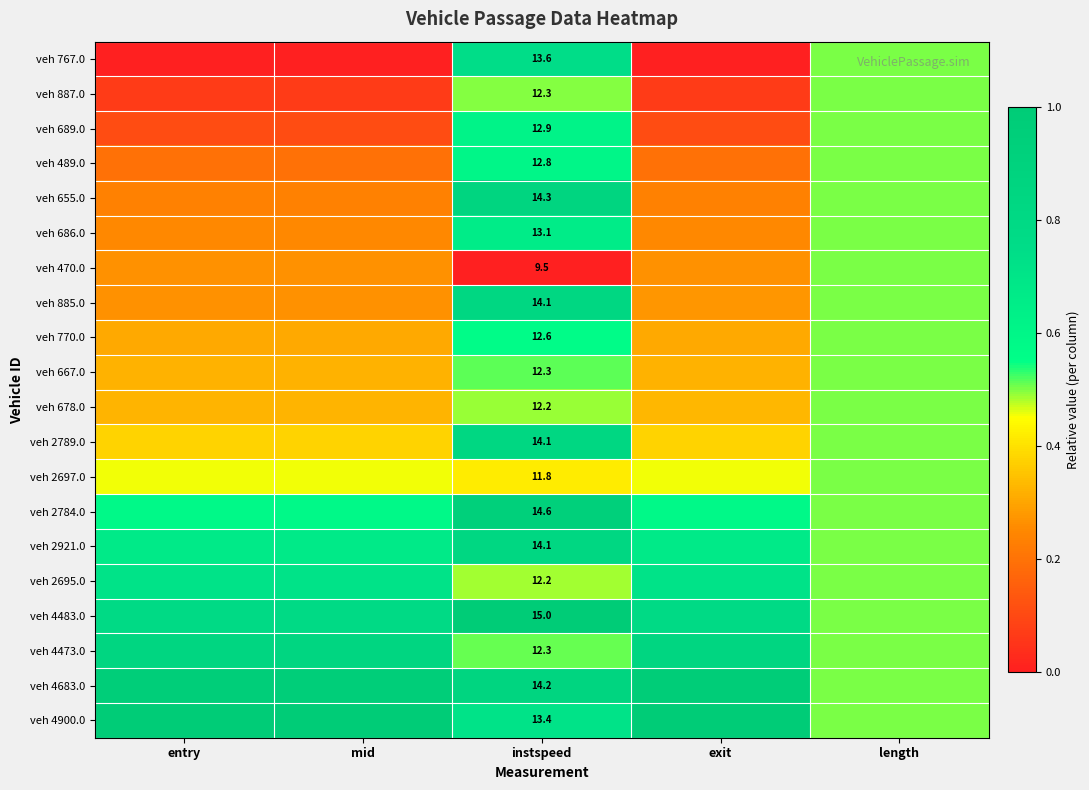

Between instspeed and exit, which series saw the biggest shift?

veh 767.0